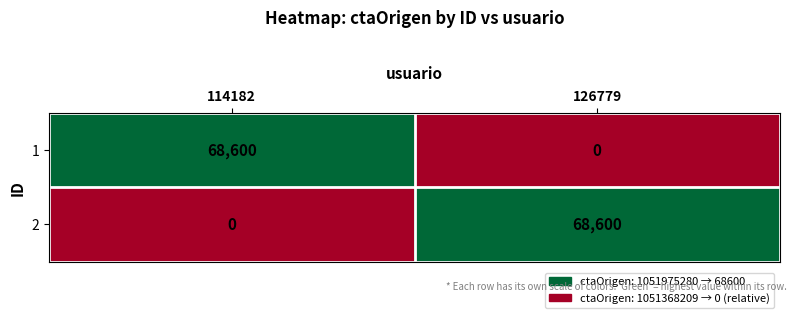

What is the difference between the highest and lowest values at 114182?

68600